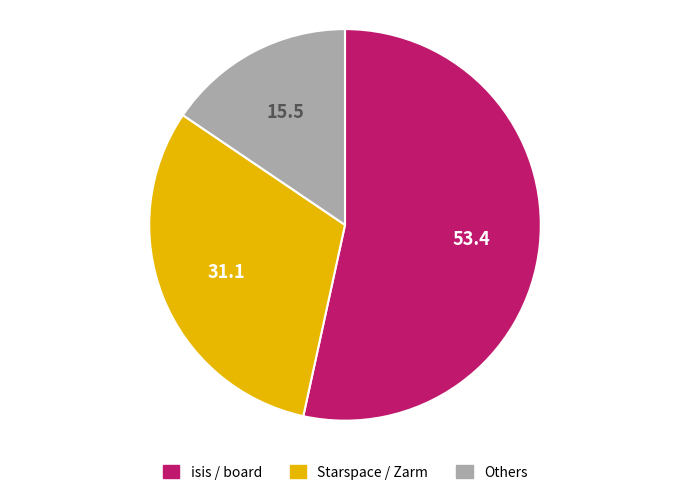

Does any single category account for the majority?

Yes